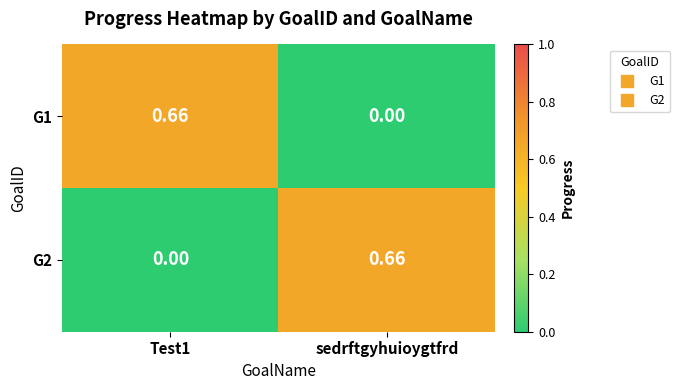

Is the value of G1 at Test1 greater than the value of G2 at Test1?

Yes